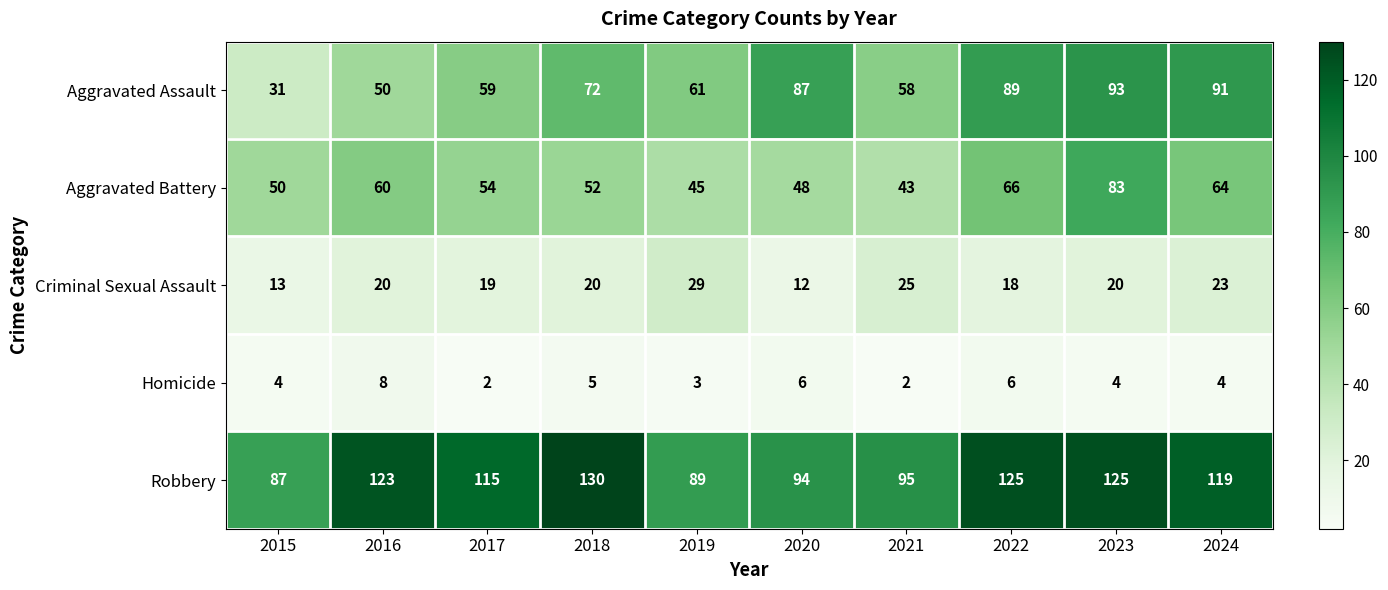

What is the sum of all Homicide values?

44